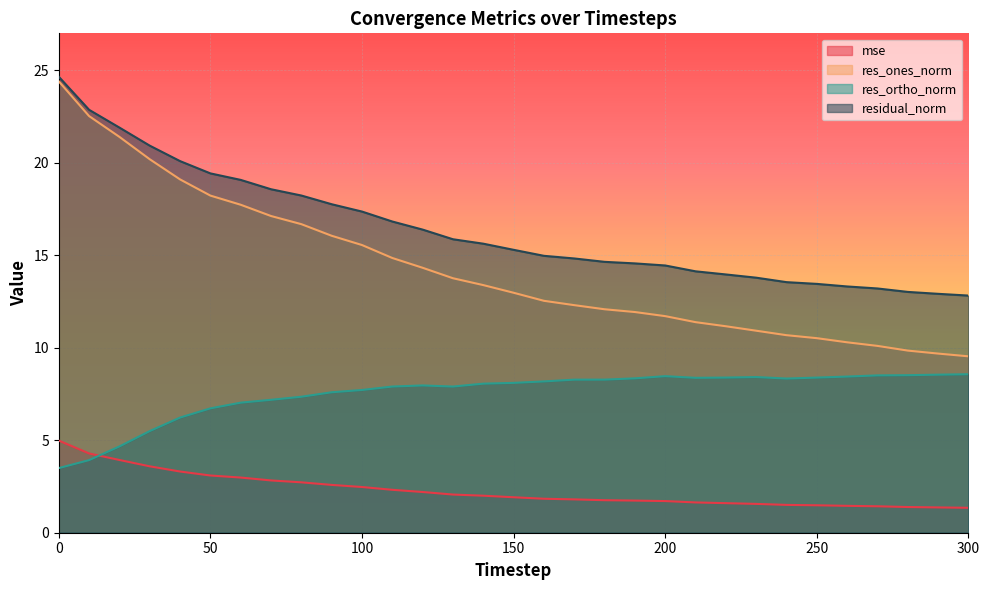

True or false: res_ortho_norm and residual_norm intersect in this chart.

False